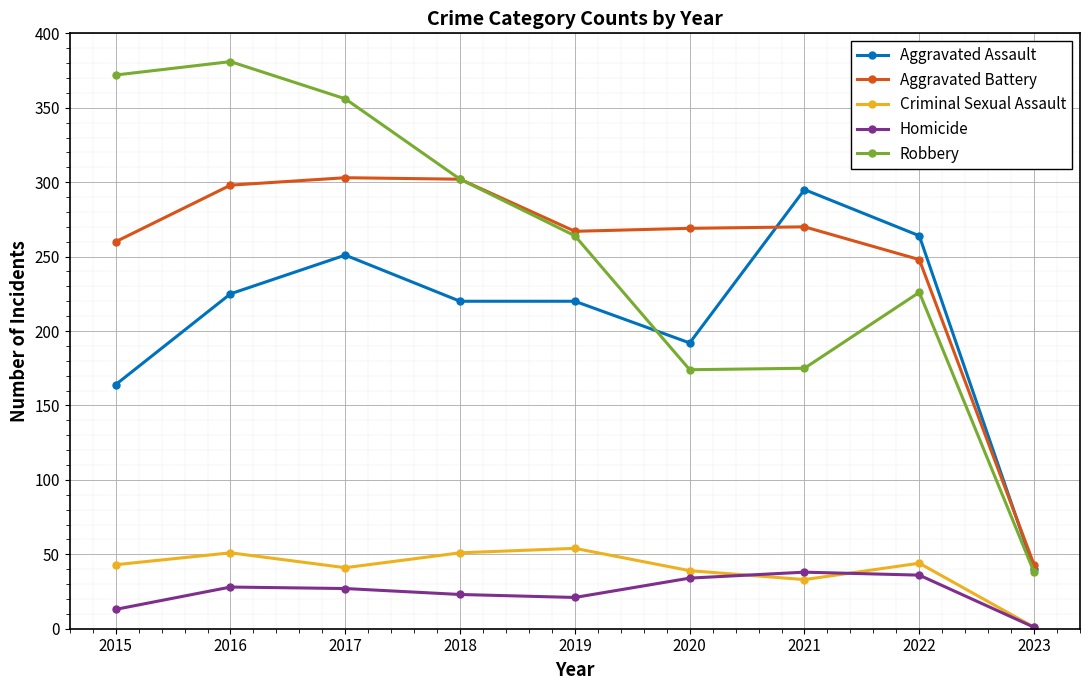

The Criminal Sexual Assault series shows 1 at 2023. True or false?

True